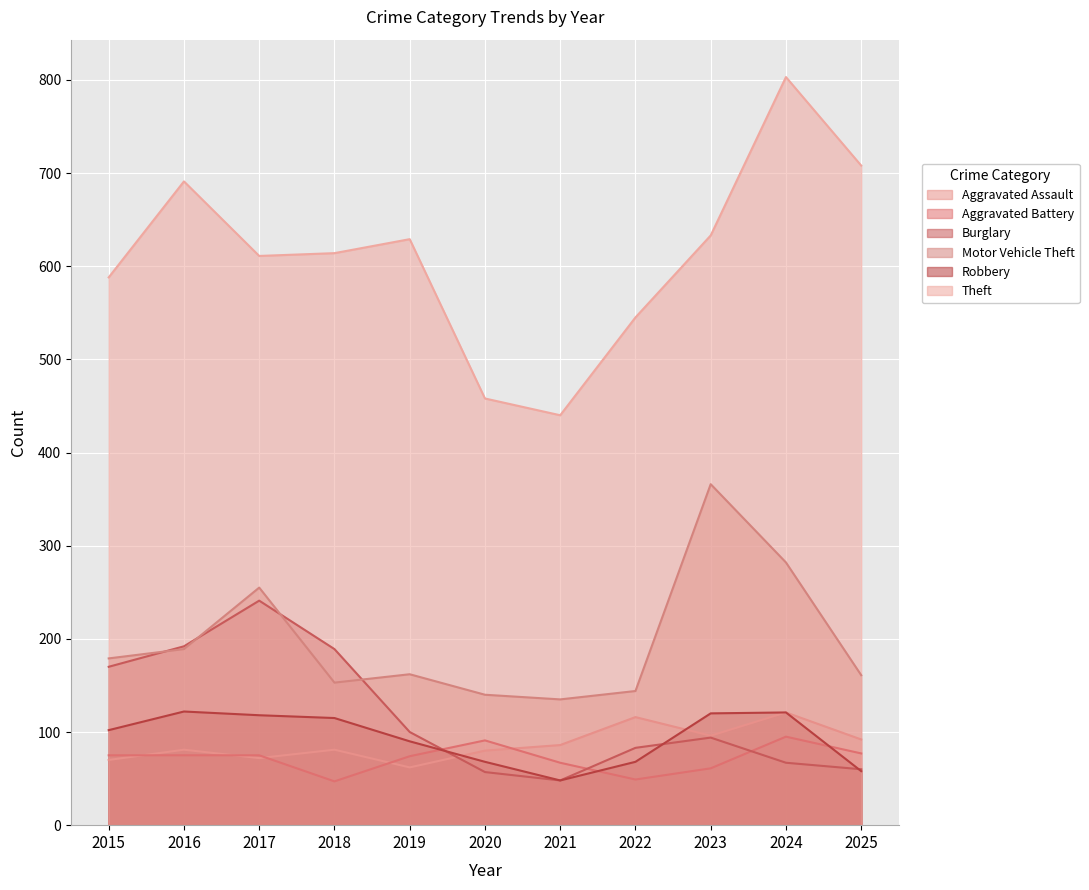

True or false: Theft and Aggravated Assault cross at least once.

False